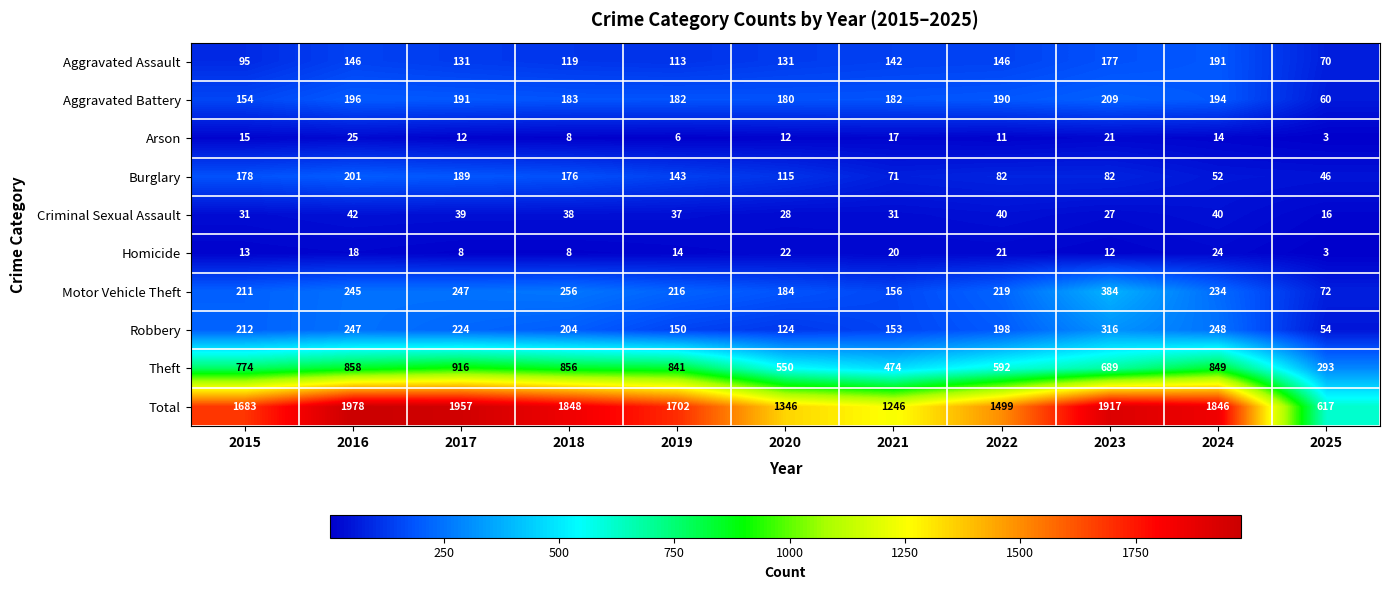

What is the average value of the Arson series?

13